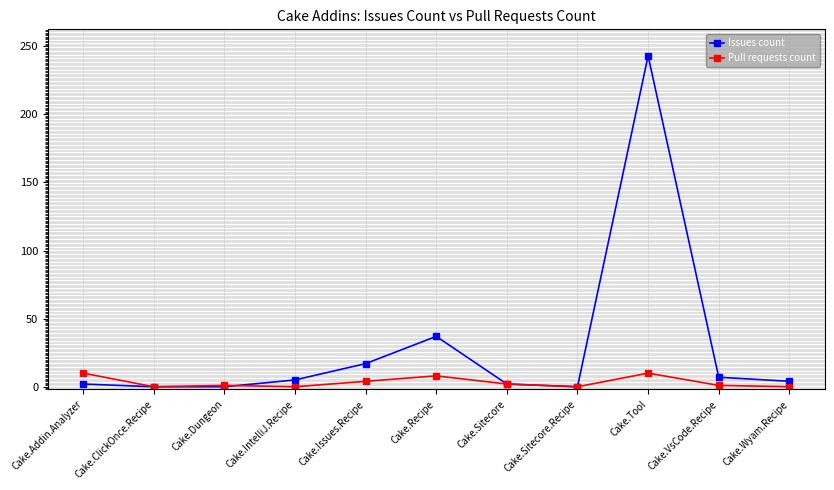

Is the value of Pull requests count at Cake.Wyam.Recipe greater than the value of Issues count at Cake.Tool?

No